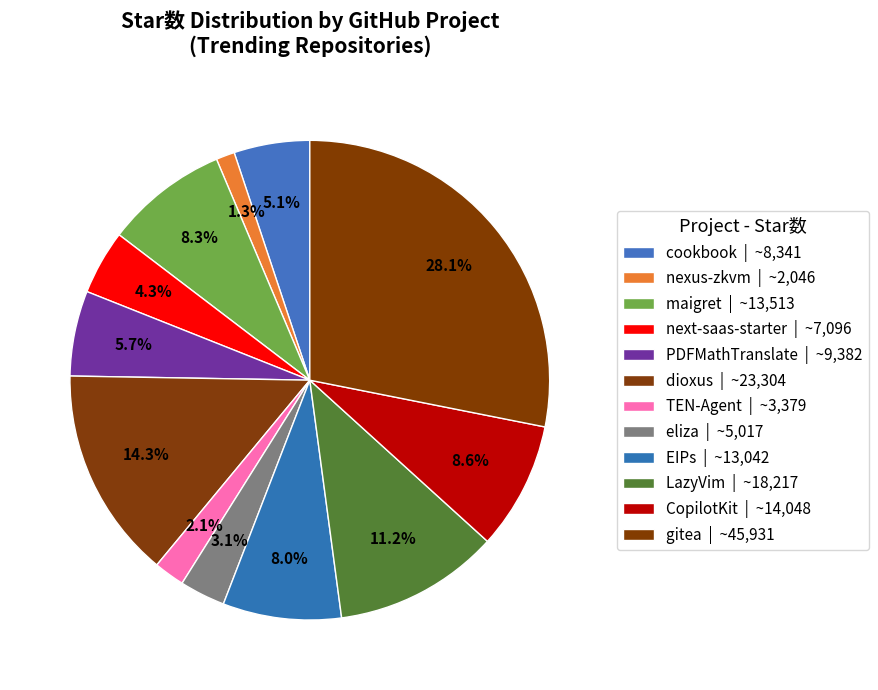

To the nearest percent, what portion does maigret represent?

8%